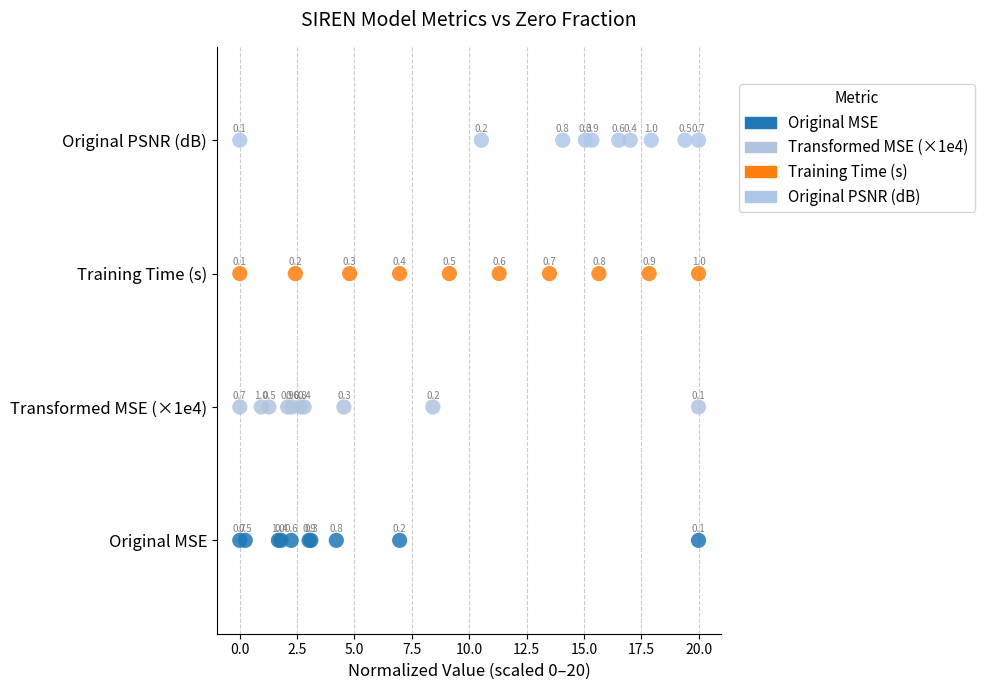

What are all the series names shown in the legend?

Original MSE, Transformed MSE (×1e4), Training Time (s), Original PSNR (dB)